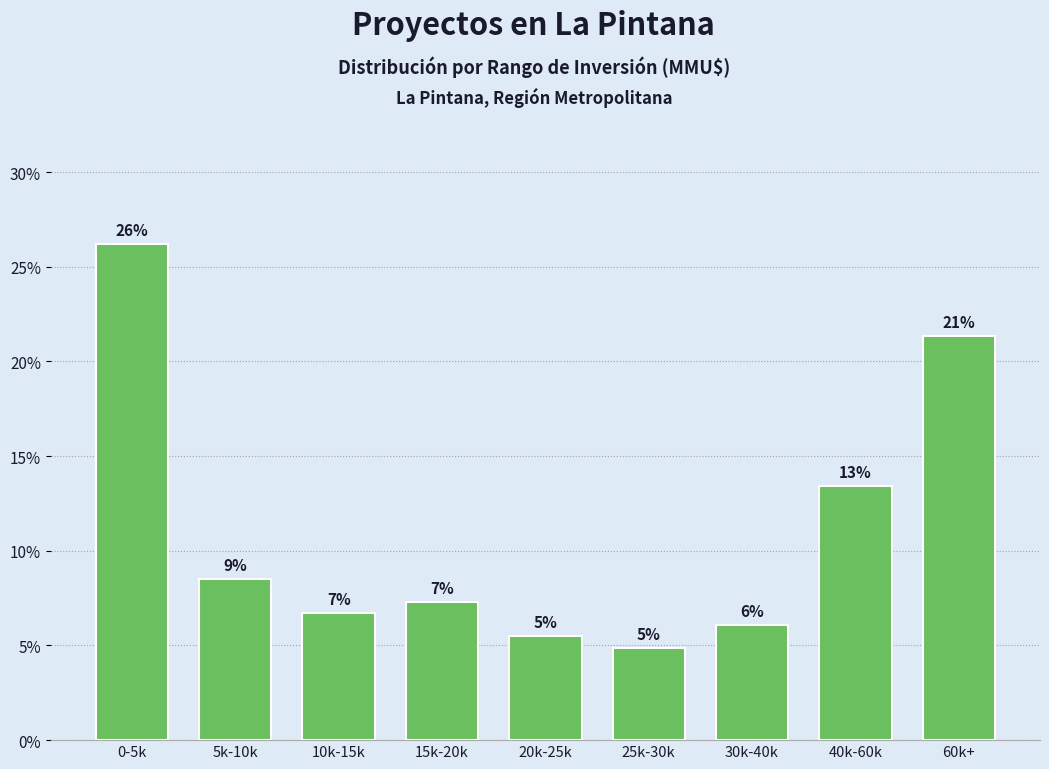

How many bars are there in total?

9